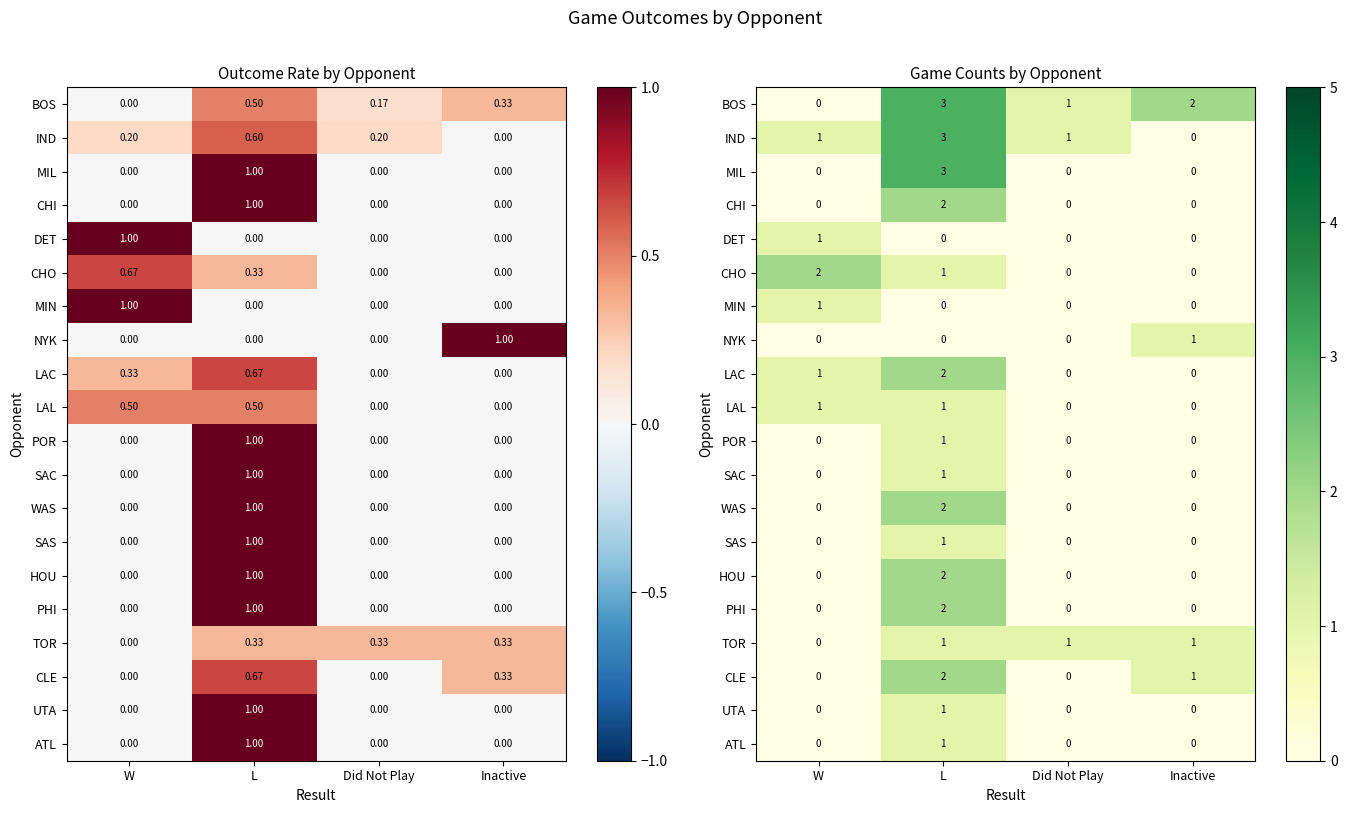

What is the highest value of the LAL series?

1